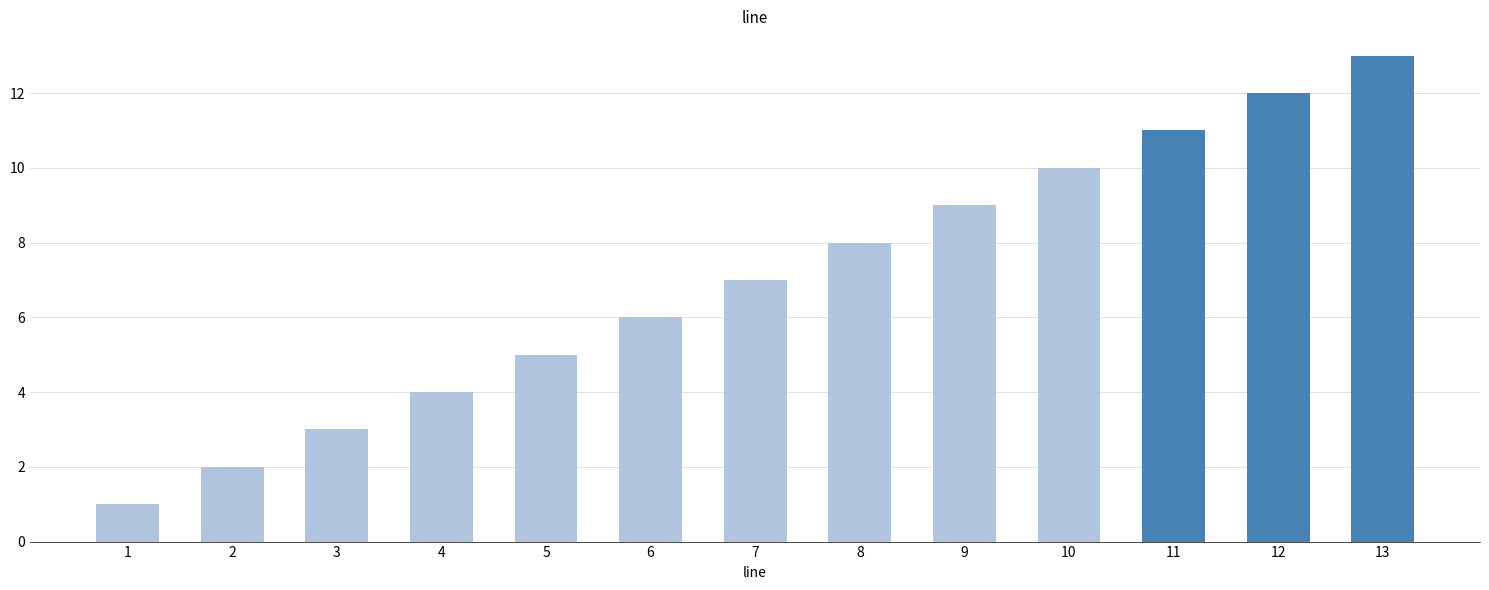

What is the average value?

7